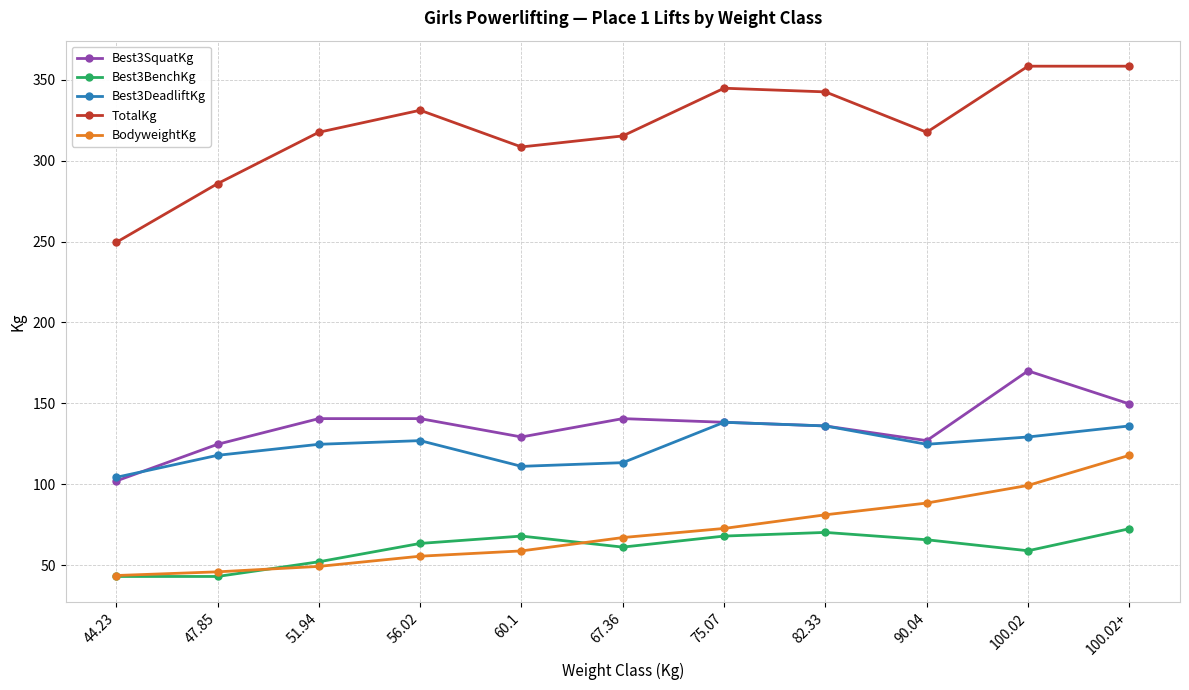

What is the label of the 8th point from the left?

82.33